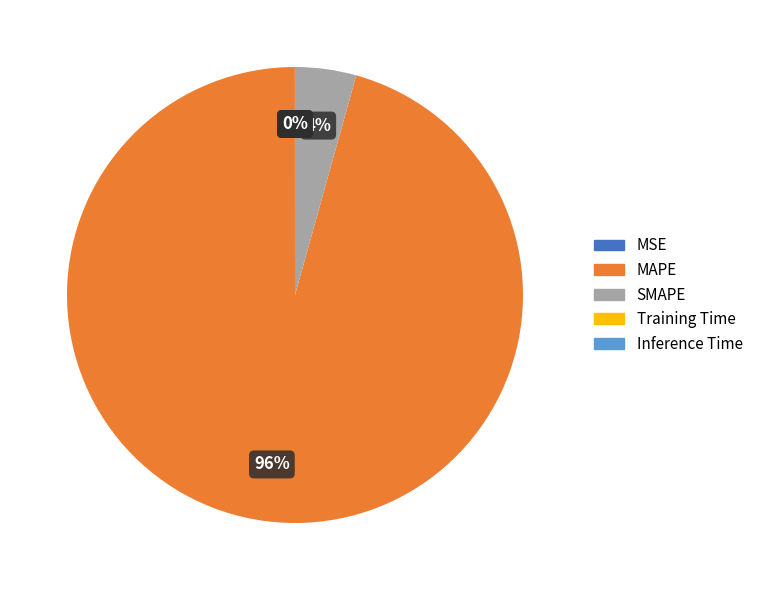

To the nearest percent, what is the average slice percentage?

20%